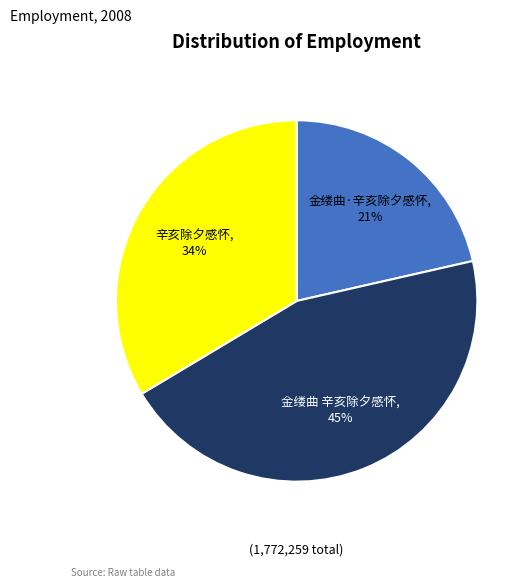

How many segments does this pie chart have?

3